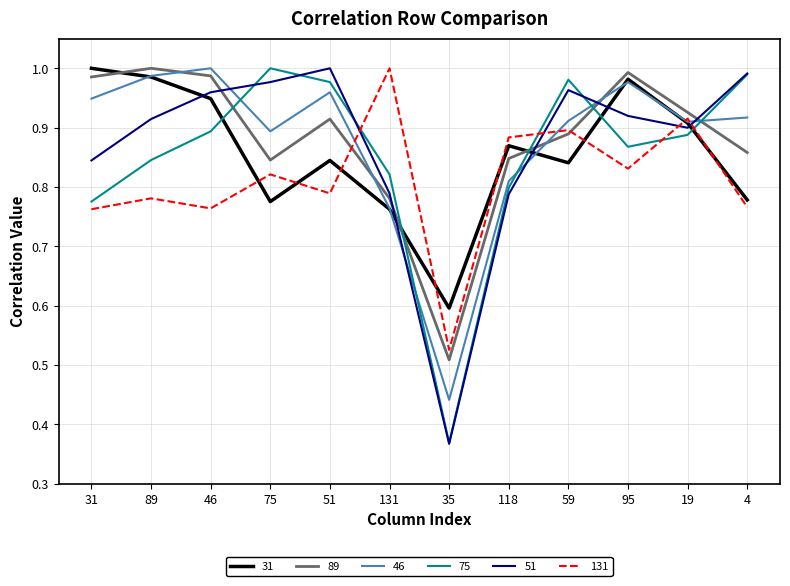

True or false: 46 and 75 intersect in this chart.

True